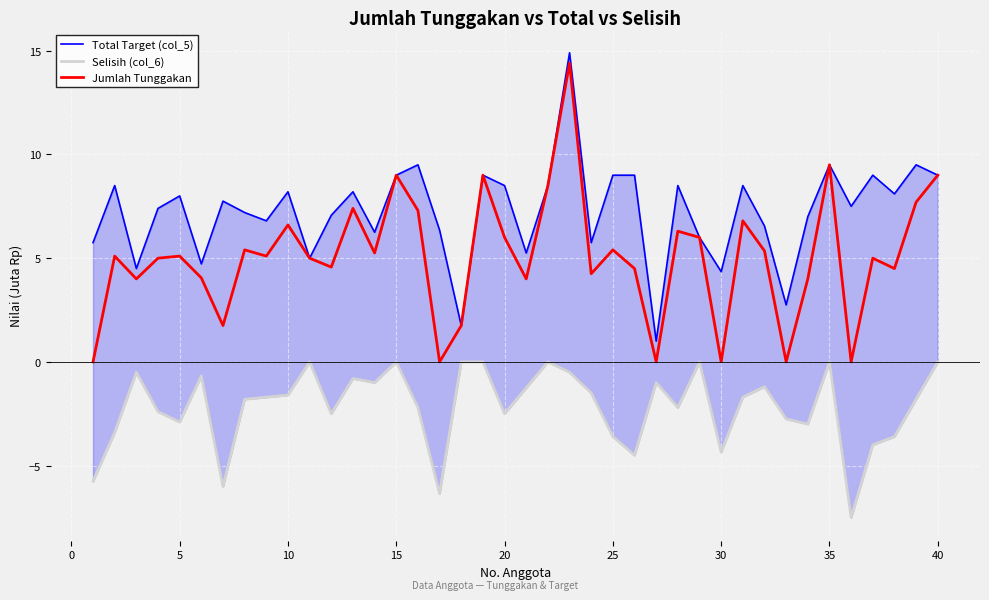

What is the highest value of the Jumlah Tunggakan series?

14.4